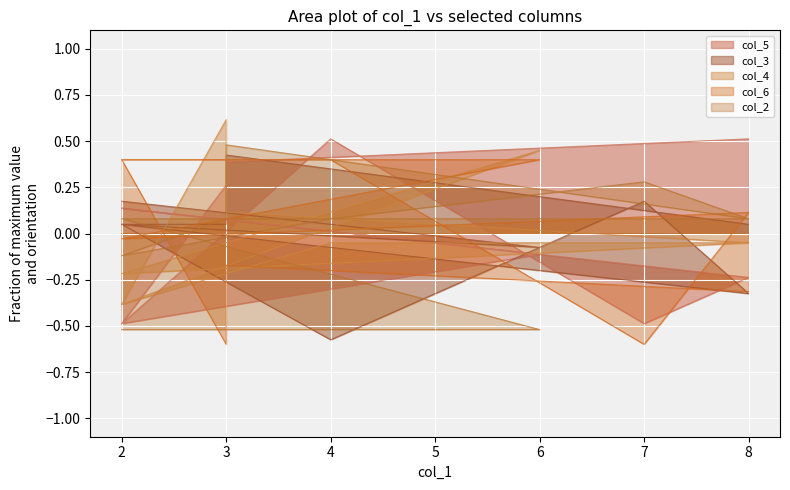

Where is the first local maximum for col_6?

3